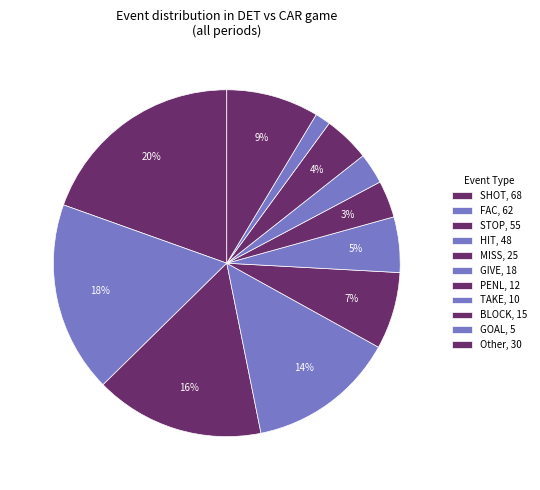

Count the number of slices in the pie.

11